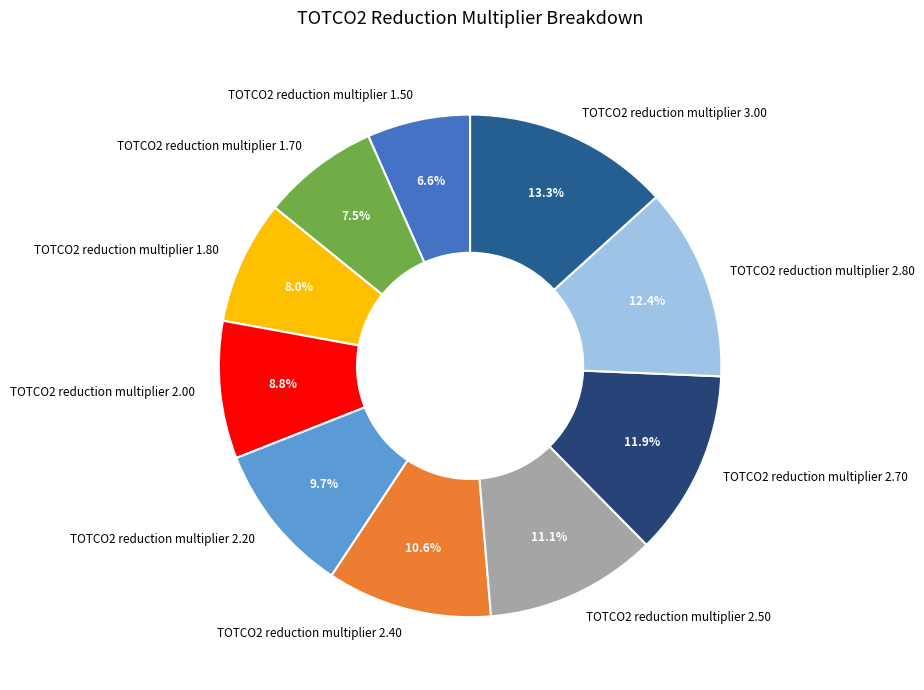

Does TOTCO2 reduction multiplier 2.20 represent more than half of the total?

No